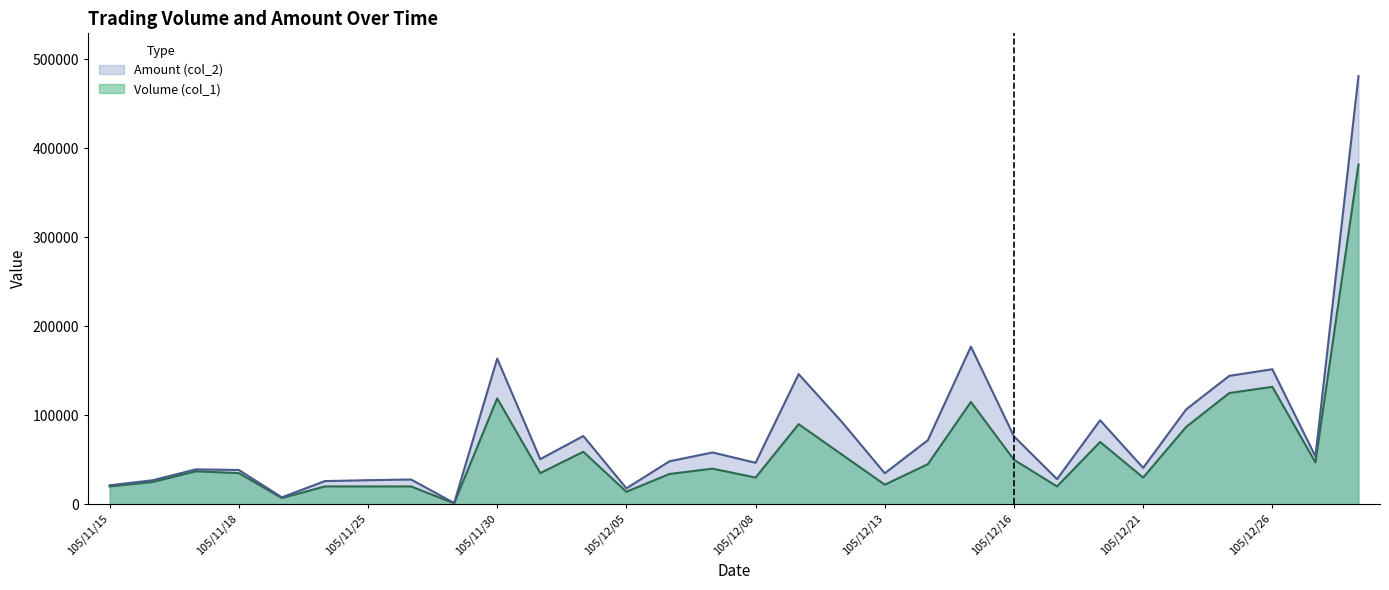

Reading right to left, list all the values displayed in this chart.

Volume (col_1): 382000	47000	132000	125000	87000	30000	70000	20000	50000	115000	45000	22000	56000	90000	30000	40000	34000	14000	59000	35000	119000	1000	20000	20000	20000	7000	35000	37000	25000	20000
Amount (col_2): 481280	53830	151750	144350	106660	40900	94400	28200	76300	177200	72000	34800	92720	146300	46600	58200	48260	17890	76700	50700	163700	1380	27800	27000	26000	7770	38500	39160	26950	21300